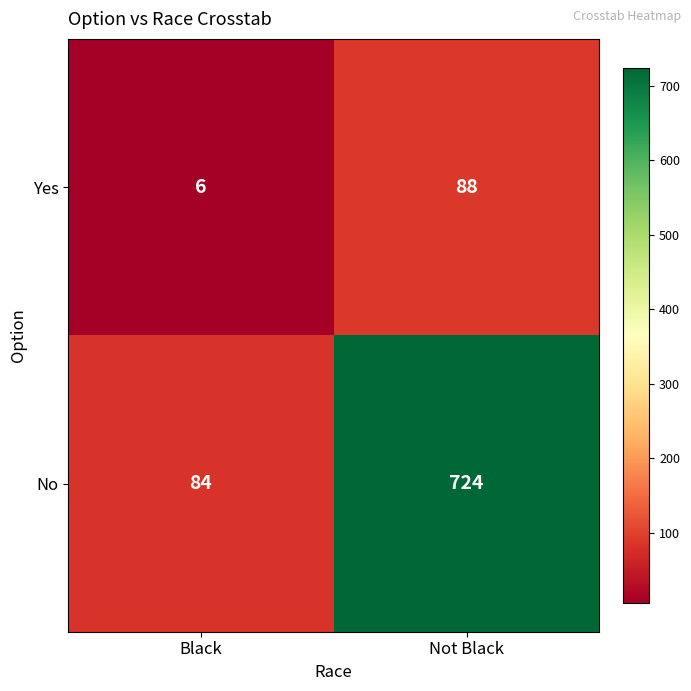

The Yes series shows 88 at Not Black. True or false?

True